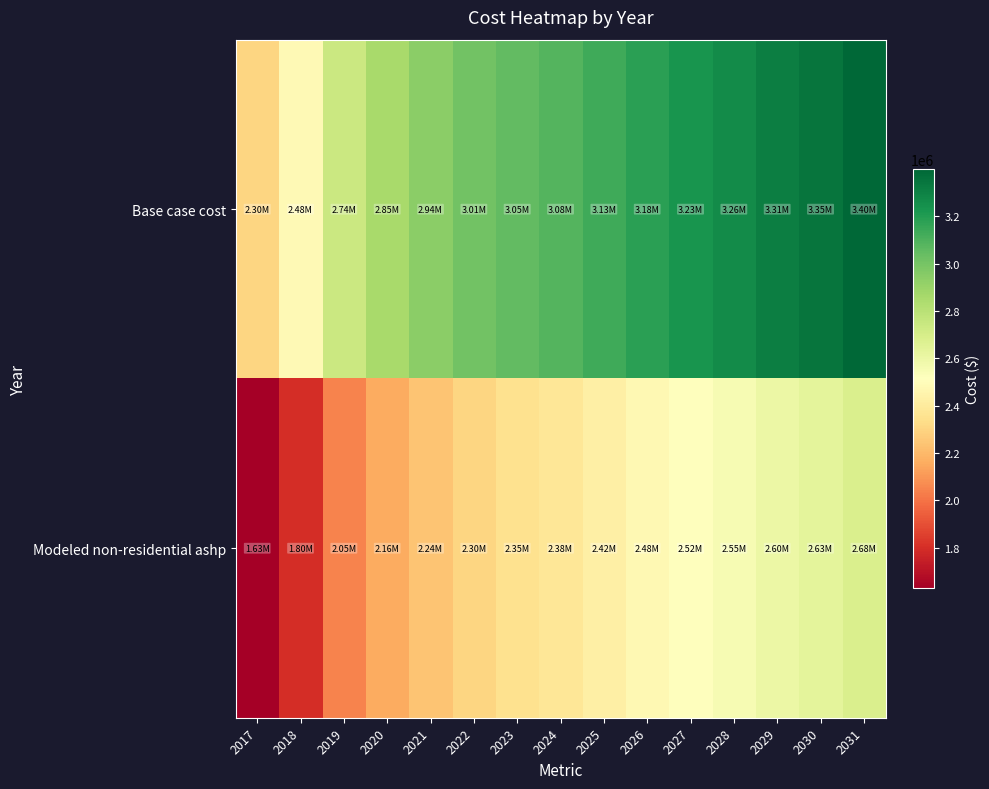

What is the total value across all series at 2020?

5013971.1